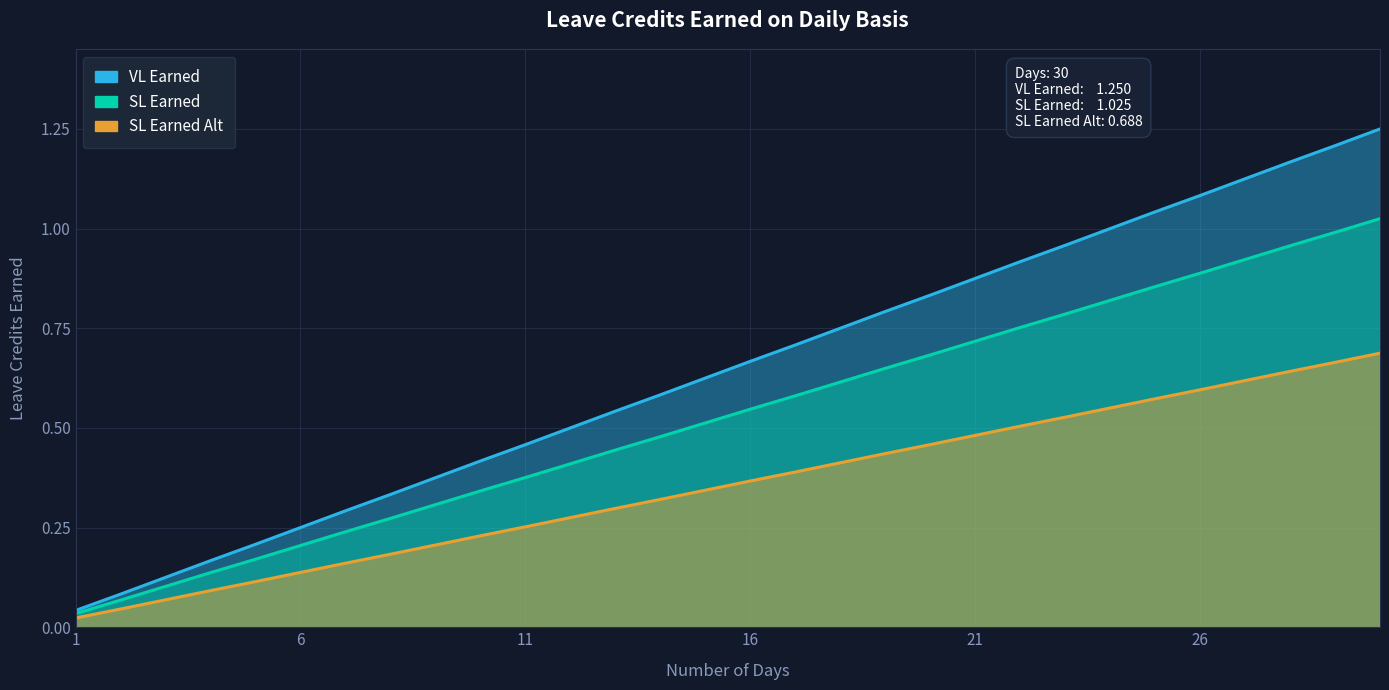

The SL Earned Alt series shows 0.2 at 27. True or false?

False